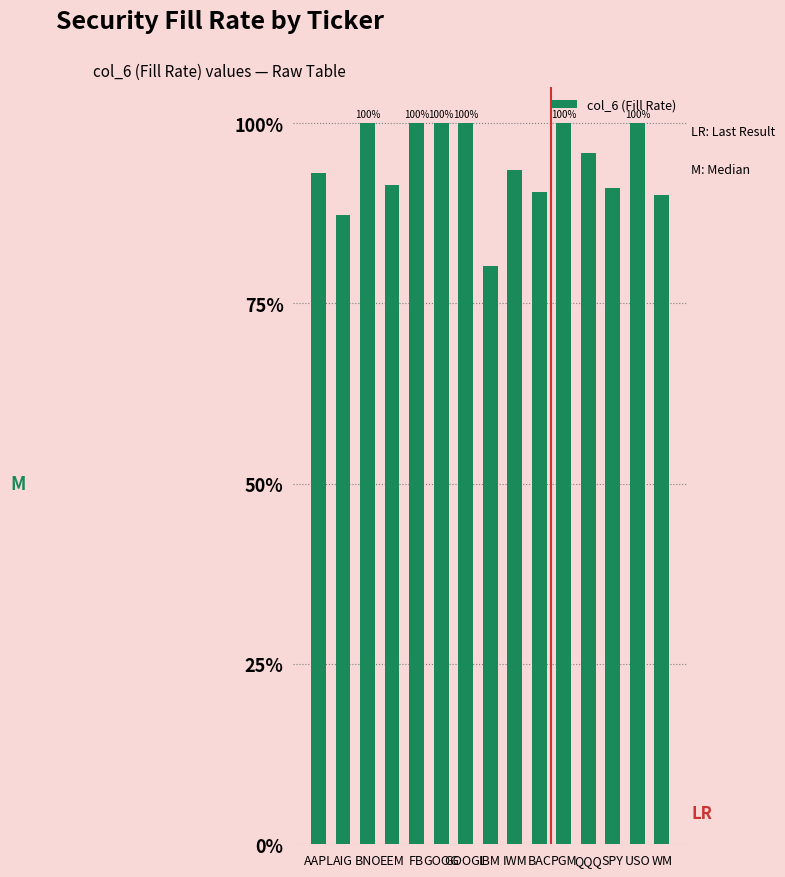

What is the change in value from BNO to IBM?

-0.2